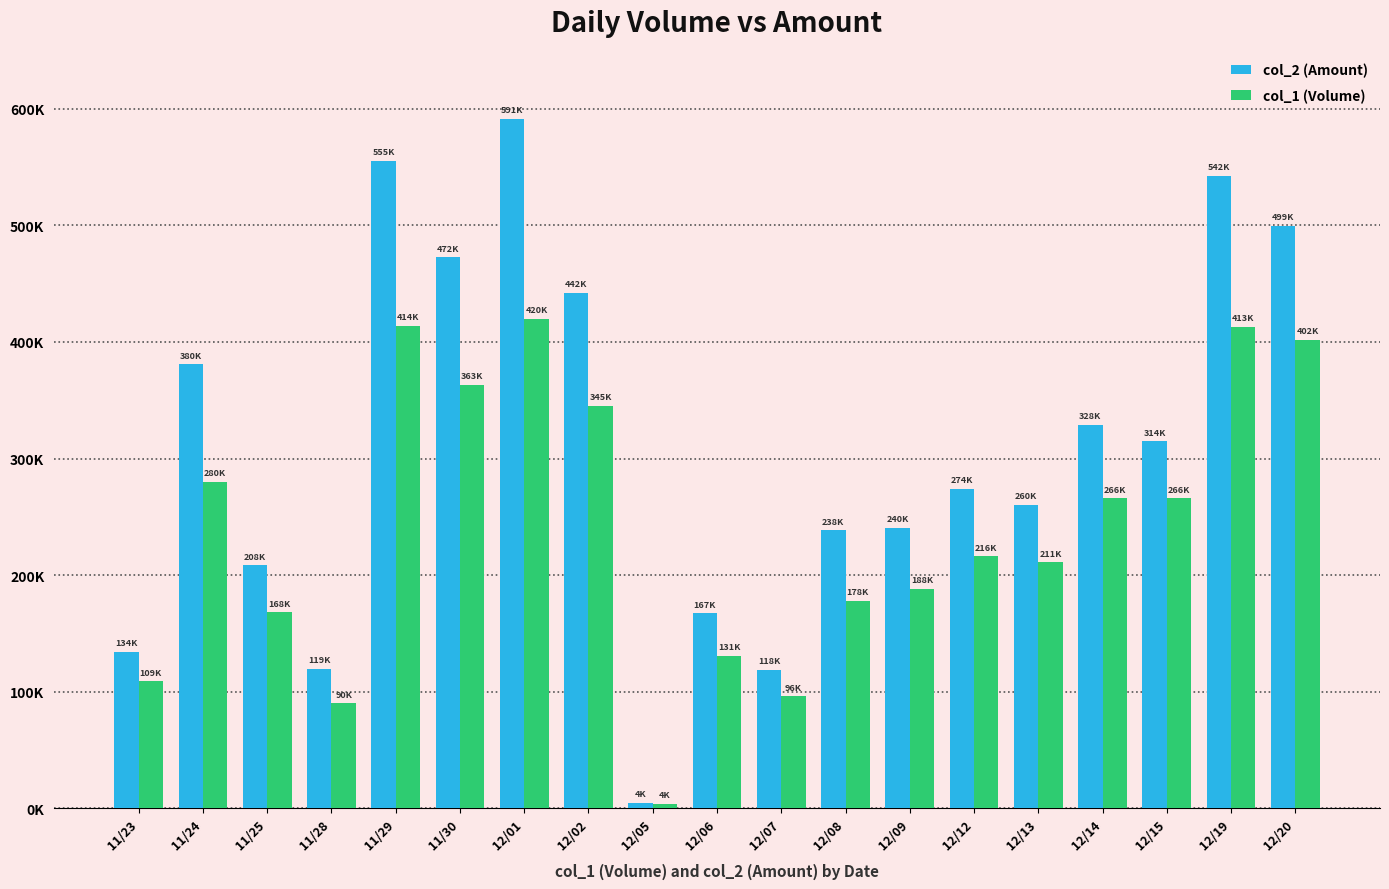

Which series has the widest spread of values?

col_2 (Amount)